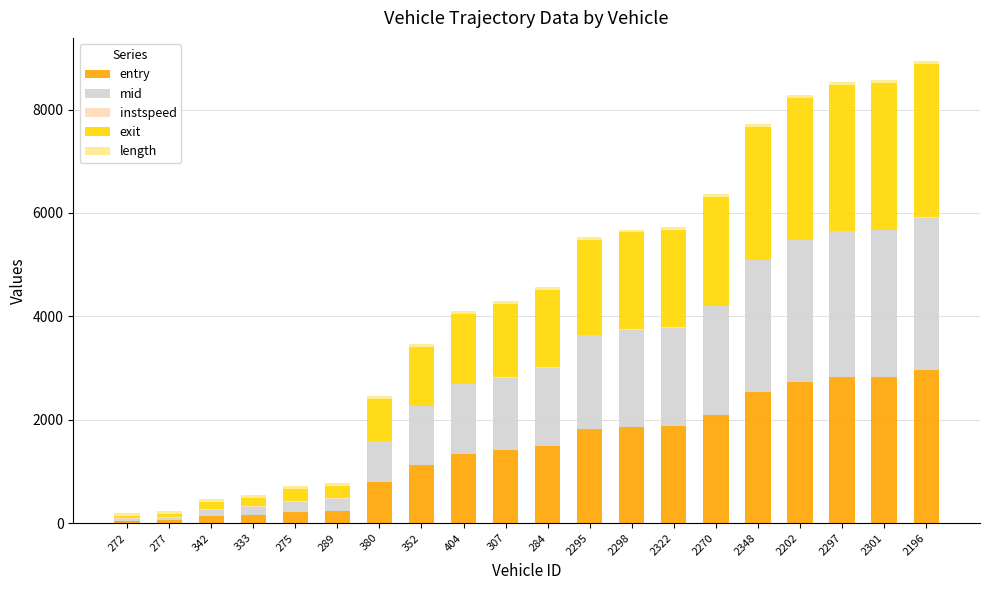

Is it true that entry equals 1255.1 at 2348?

False